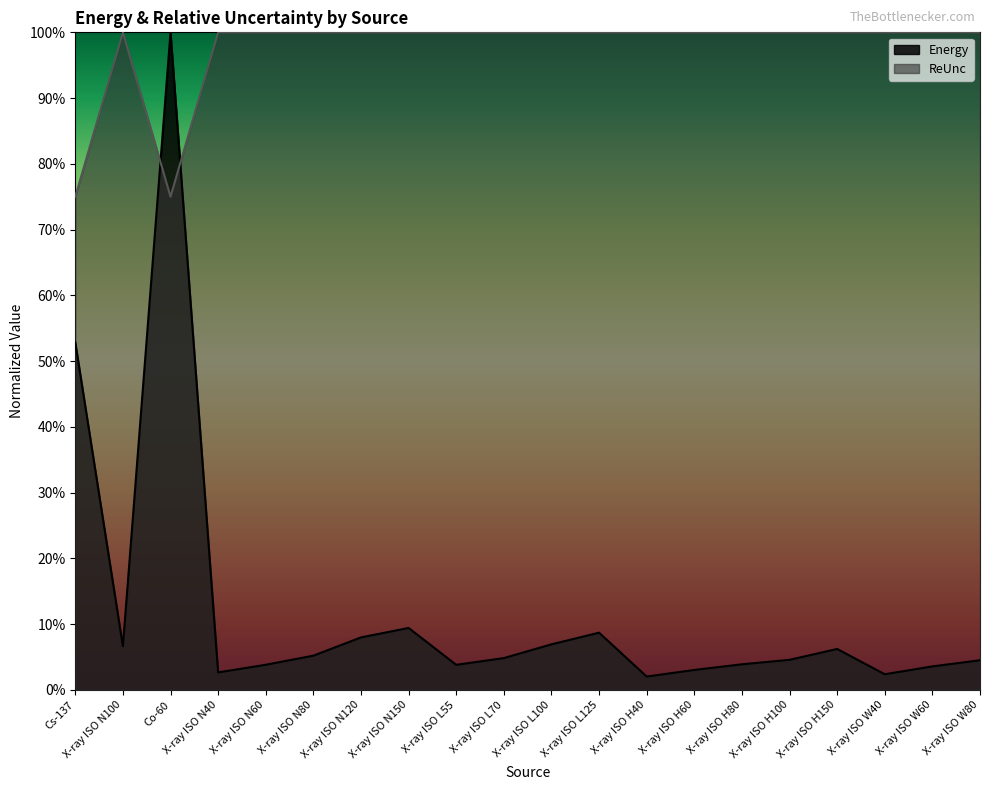

Reading left to right, transcribe all the data shown in this chart.

Energy: Cs-137=0.5	X-ray ISO N100=0.1	Co-60=1.0	X-ray ISO N40=0.0	X-ray ISO N60=0.0	X-ray ISO N80=0.1	X-ray ISO N120=0.1	X-ray ISO N150=0.1	X-ray ISO L55=0.0	X-ray ISO L70=0.0	X-ray ISO L100=0.1	X-ray ISO L125=0.1	X-ray ISO H40=0.0	X-ray ISO H60=0.0	X-ray ISO H80=0.0	X-ray ISO H100=0.0	X-ray ISO H150=0.1	X-ray ISO W40=0.0	X-ray ISO W60=0.0	X-ray ISO W80=0.0
ReUnc: Cs-137=0.8	X-ray ISO N100=1.0	Co-60=0.8	X-ray ISO N40=1.0	X-ray ISO N60=1.0	X-ray ISO N80=1.0	X-ray ISO N120=1.0	X-ray ISO N150=1.0	X-ray ISO L55=1.0	X-ray ISO L70=1.0	X-ray ISO L100=1.0	X-ray ISO L125=1.0	X-ray ISO H40=1.0	X-ray ISO H60=1.0	X-ray ISO H80=1.0	X-ray ISO H100=1.0	X-ray ISO H150=1.0	X-ray ISO W40=1.0	X-ray ISO W60=1.0	X-ray ISO W80=1.0